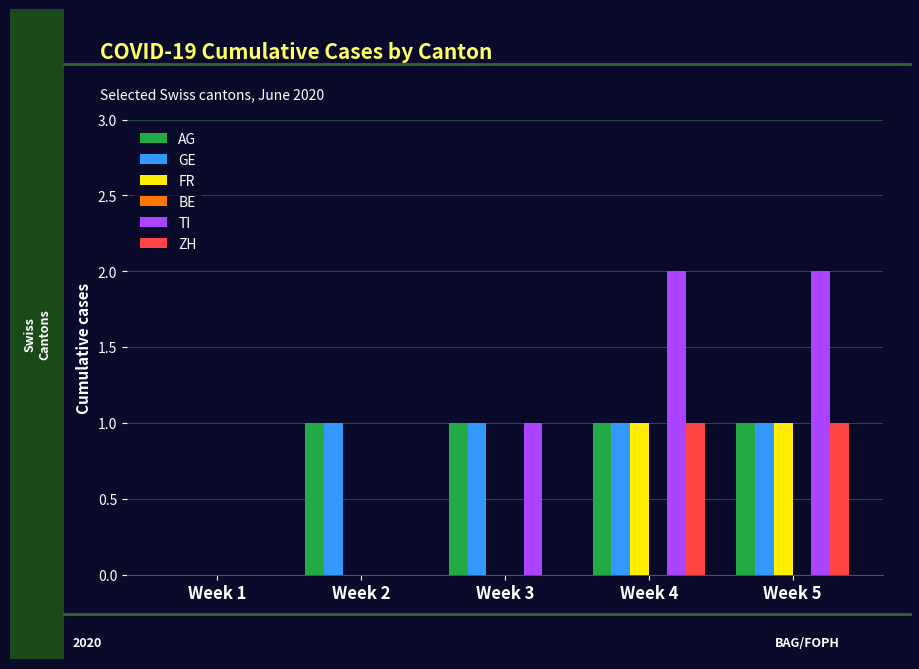

Which series changed the most between Week 2 and Week 5?

TI